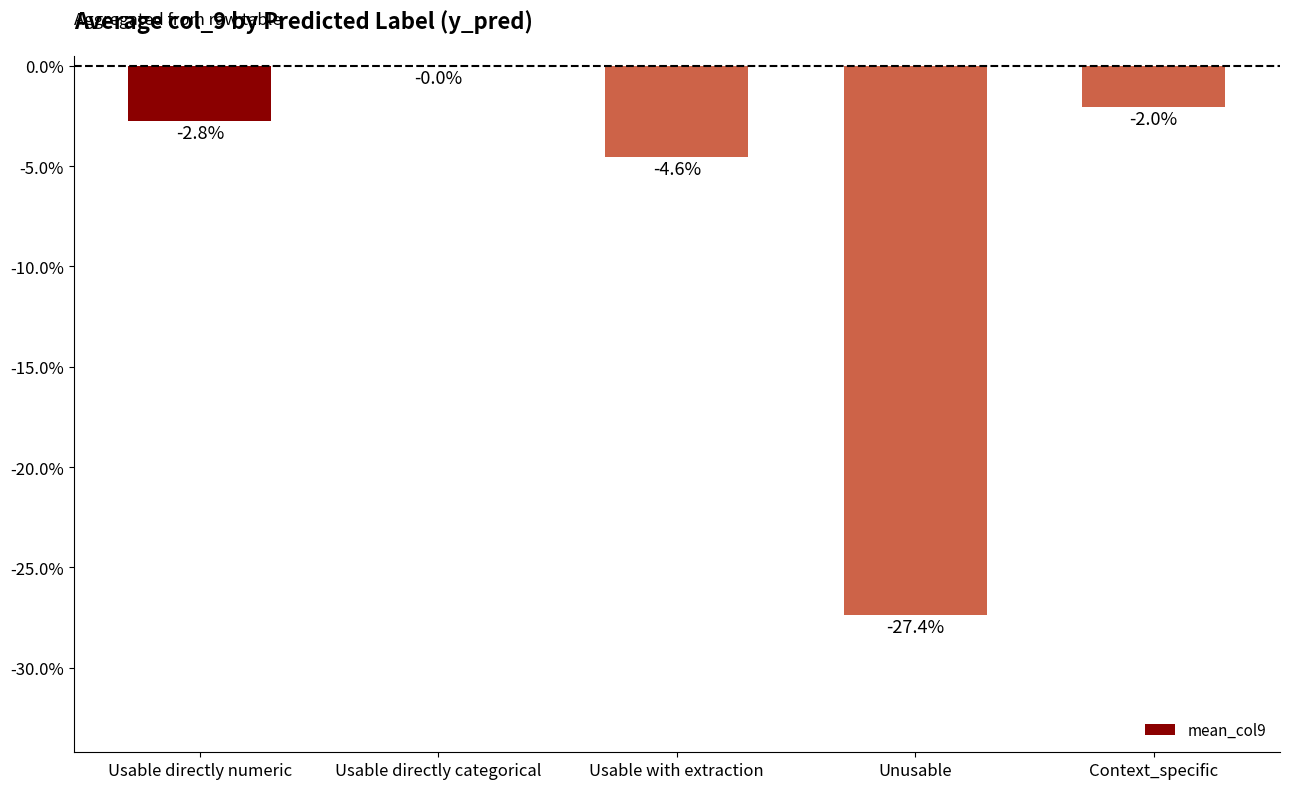

Between Usable directly numeric and Usable directly categorical, which is larger?

Usable directly categorical